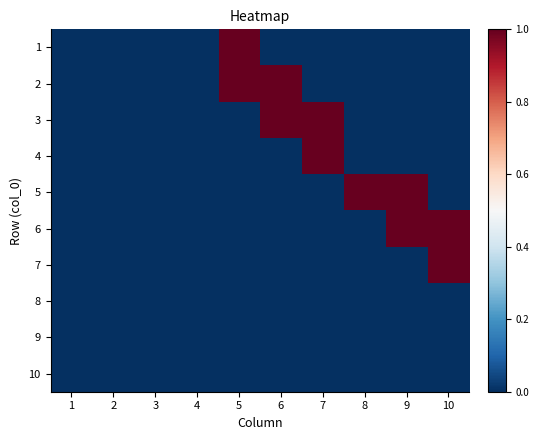

Reading right to left, list all the values displayed in this chart.

1: 10=0	9=0	8=0	7=0	6=0	5=1	4=0	3=0	2=0	1=0
2: 10=0	9=0	8=0	7=0	6=1	5=1	4=0	3=0	2=0	1=0
3: 10=0	9=0	8=0	7=1	6=1	5=0	4=0	3=0	2=0	1=0
4: 10=0	9=0	8=0	7=1	6=0	5=0	4=0	3=0	2=0	1=0
5: 10=0	9=1	8=1	7=0	6=0	5=0	4=0	3=0	2=0	1=0
6: 10=1	9=1	8=0	7=0	6=0	5=0	4=0	3=0	2=0	1=0
7: 10=1	9=0	8=0	7=0	6=0	5=0	4=0	3=0	2=0	1=0
8: 10=0	9=0	8=0	7=0	6=0	5=0	4=0	3=0	2=0	1=0
9: 10=0	9=0	8=0	7=0	6=0	5=0	4=0	3=0	2=0	1=0
10: 10=0	9=0	8=0	7=0	6=0	5=0	4=0	3=0	2=0	1=0